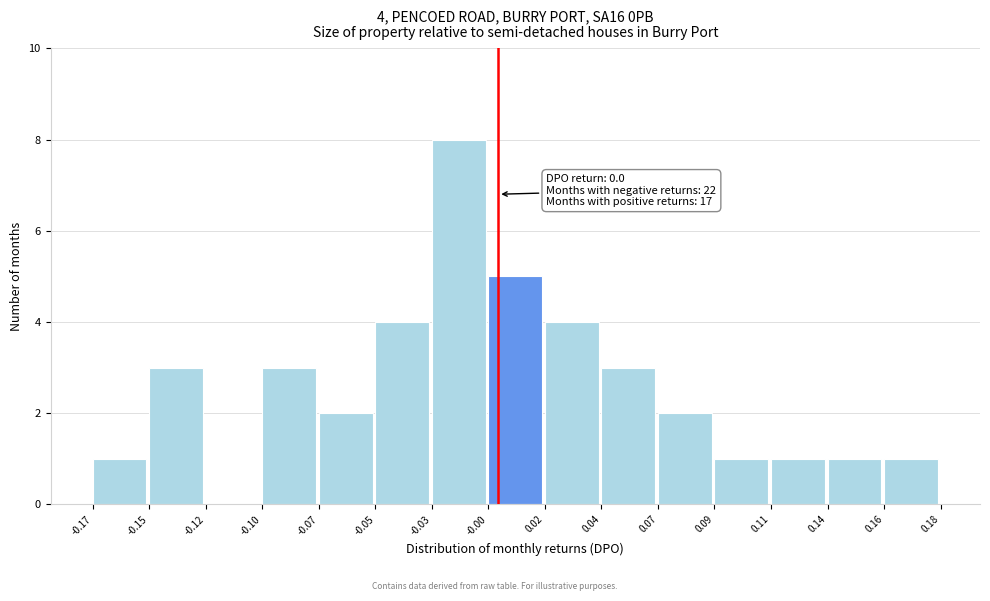

Reading left to right, extract all data points from this chart.

-0.17=1	-0.15=3	-0.12=0	-0.10=3	-0.07=2	-0.05=4	-0.03=8	-0.00=5	0.02=4	0.04=3	0.07=2	0.09=1	0.11=1	0.14=1	0.16=1